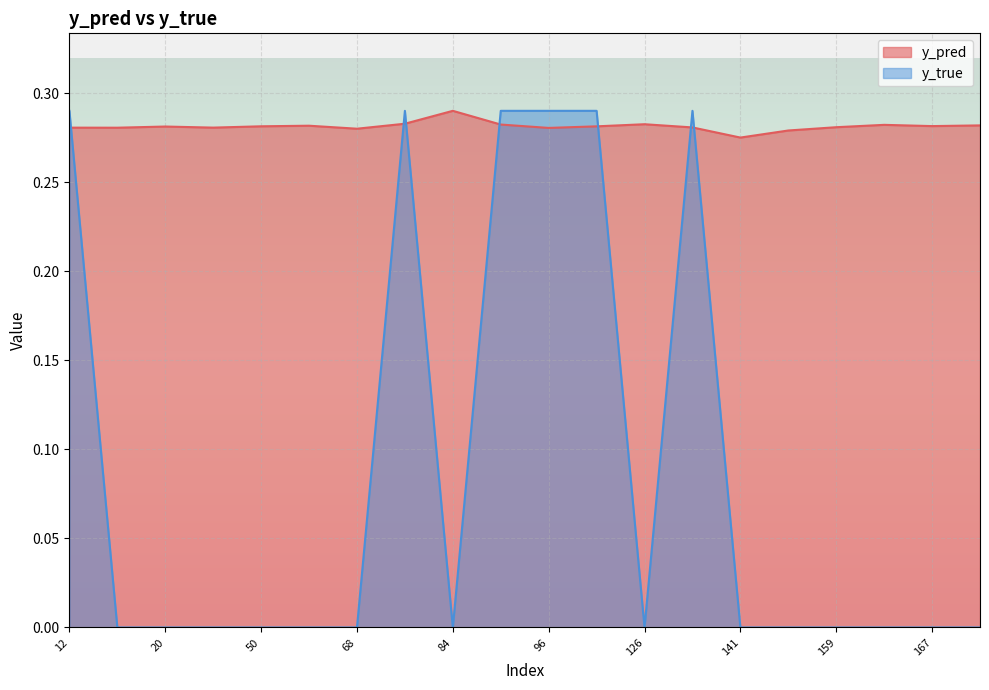

Where is y_pred nearest to the value 0?

141